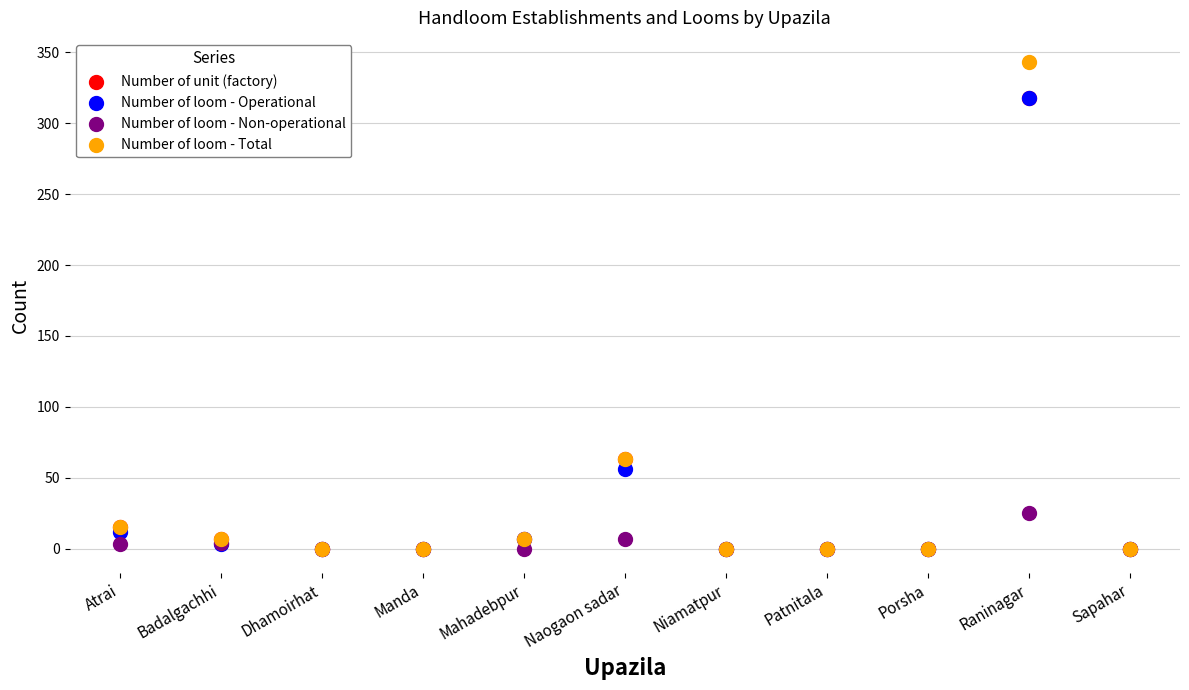

What are all the series names shown in the legend?

Number of unit (factory), Number of loom - Operational, Number of loom - Non-operational, Number of loom - Total